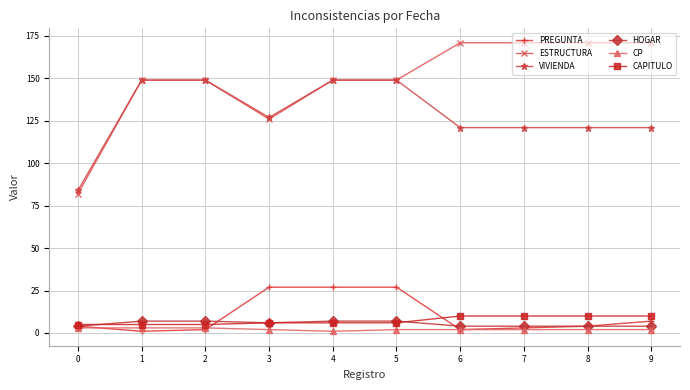

Which series has the largest total across all categories?

ESTRUCTURA